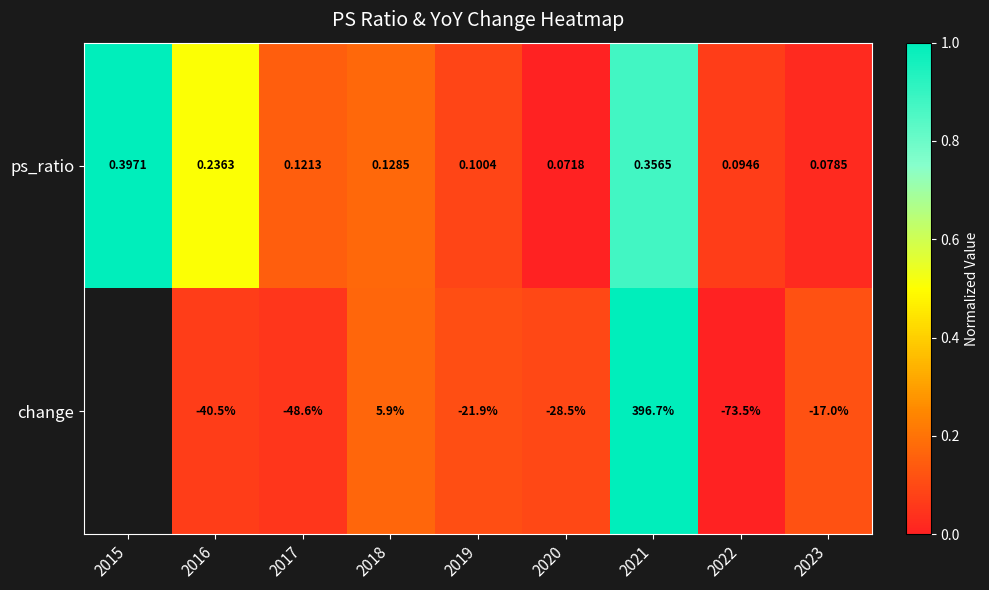

Which has a higher value, 2017 or 2023?

2017